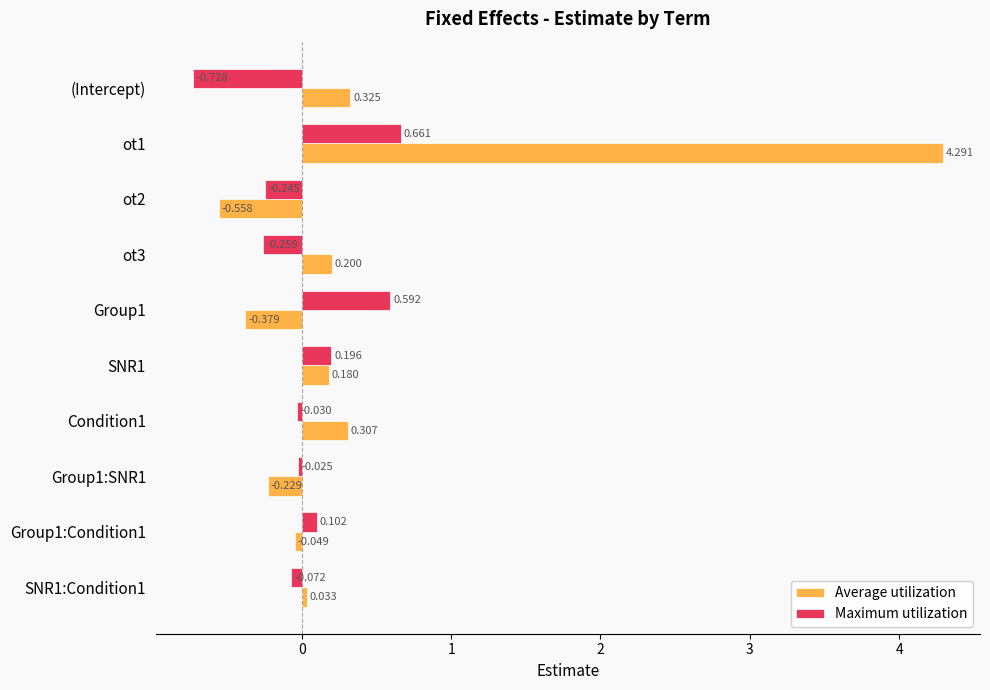

Which series changed the most between (Intercept) and SNR1?

Maximum utilization